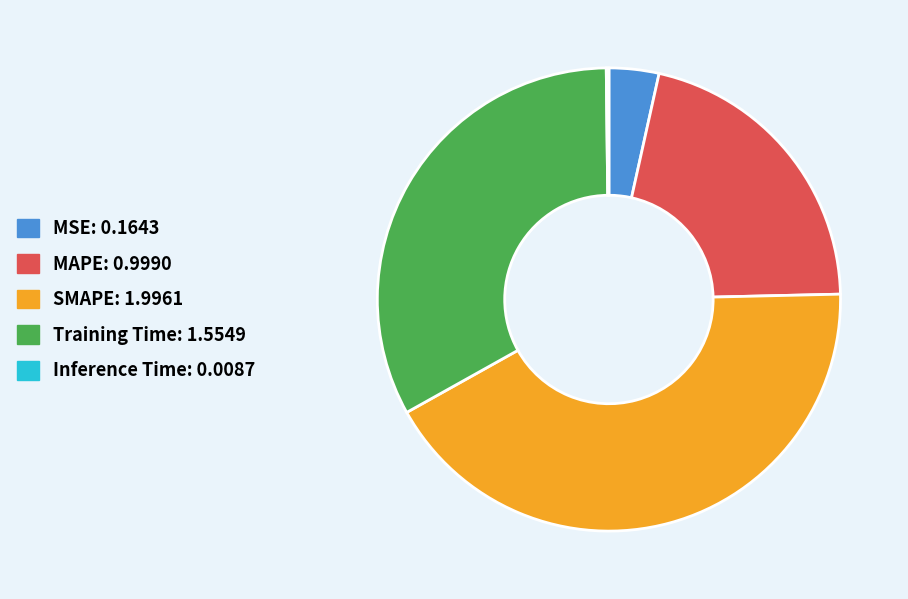

Is there any slice that represents more than half of the pie?

No